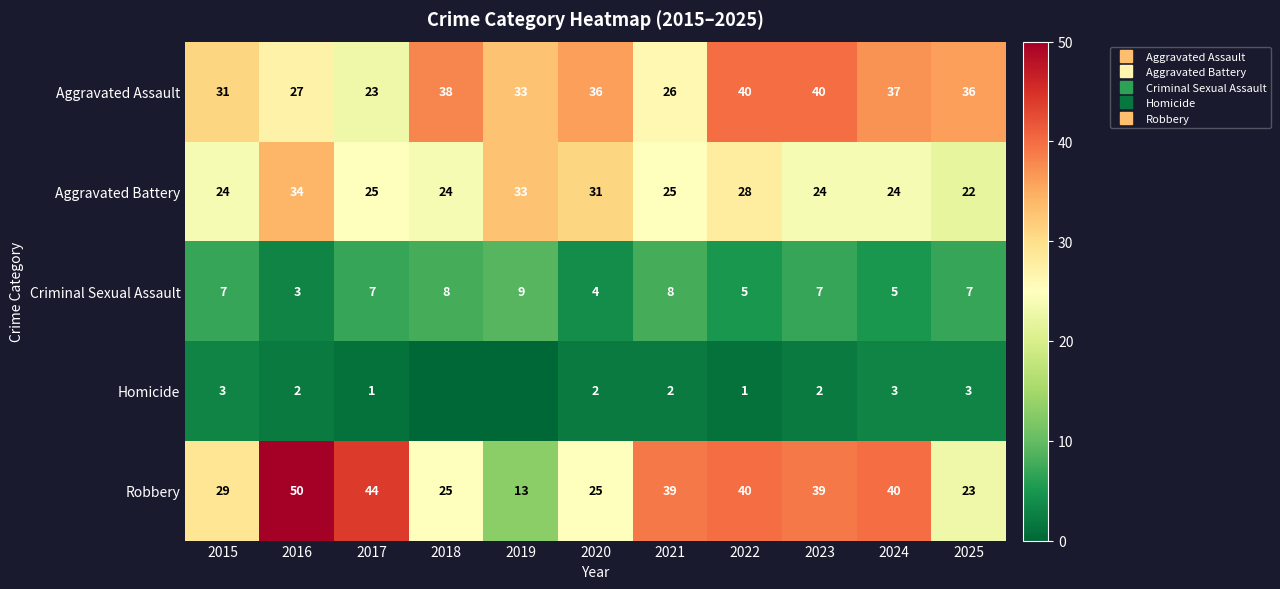

At which category is the sum across all series the highest?

2016